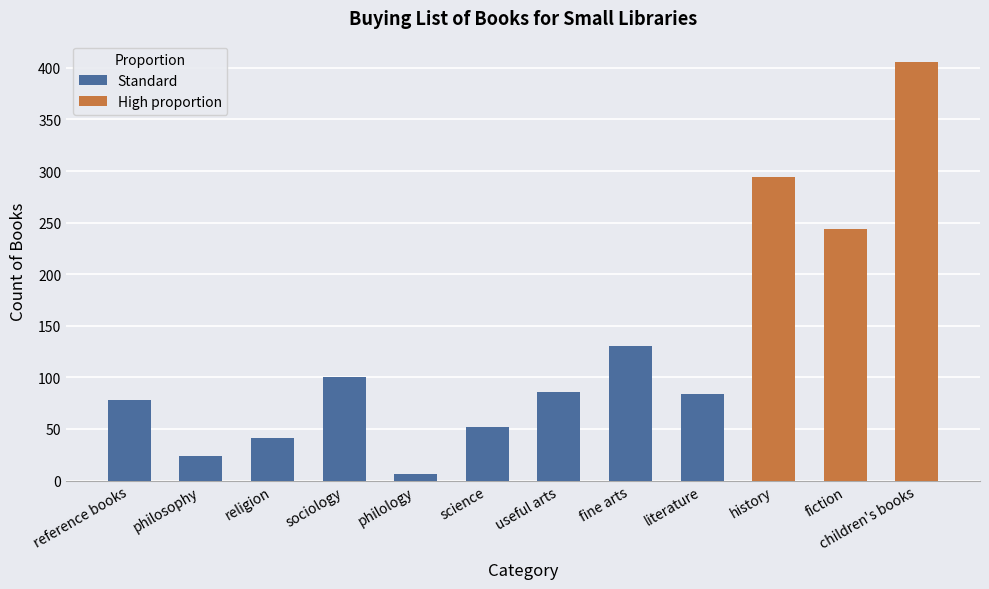

Reading right to left, extract all data points from this chart.

count: children's books=406.0	fiction=244.0	history=294.0	literature=84.0	fine arts=130.0	useful arts=86.0	science=52.0	philology=6.0	sociology=100.0	religion=41.0	philosophy=24.0	reference books=78.0
proportion: children's books=0.4	fiction=0.2	history=0.3	literature=0.1	fine arts=0.1	useful arts=0.1	science=0.0	philology=0.0	sociology=0.1	religion=0.0	philosophy=0.0	reference books=0.1